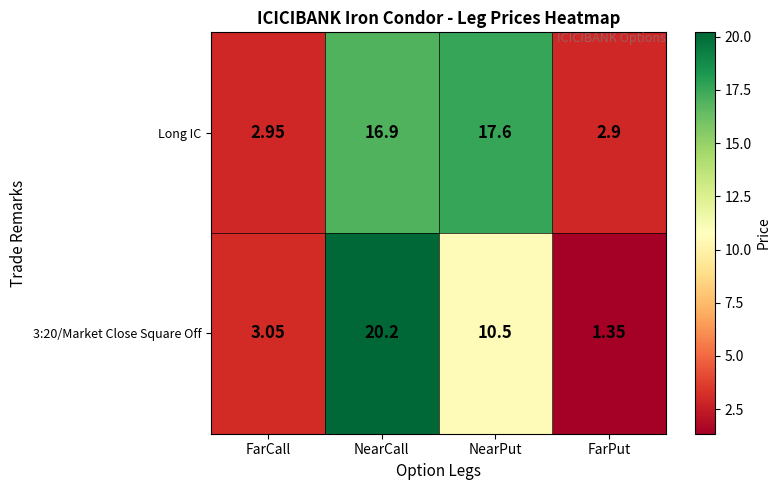

Rank the series by their maximum value, from lowest to highest.

Long IC, 3:20/Market Close Square Off